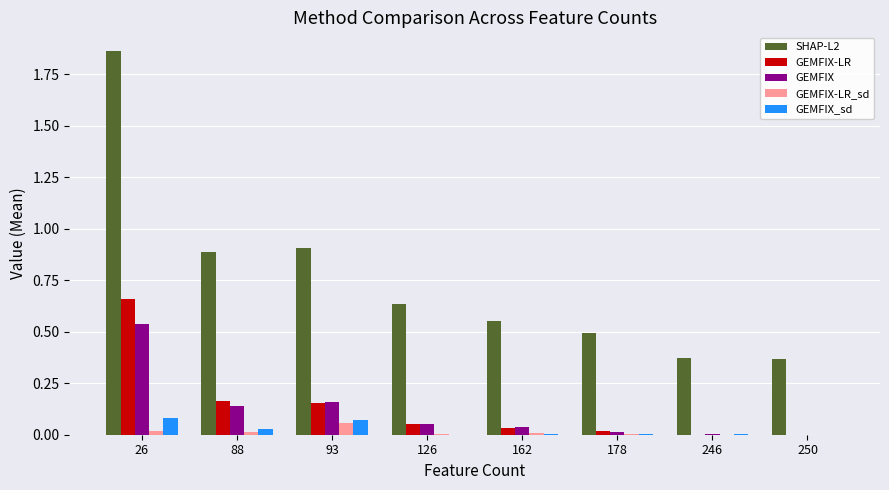

At which label does GEMFIX-LR reach its peak?

26